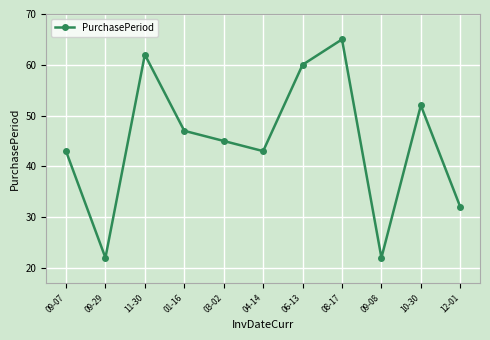

At which label does the data first exceed 45?

11-30